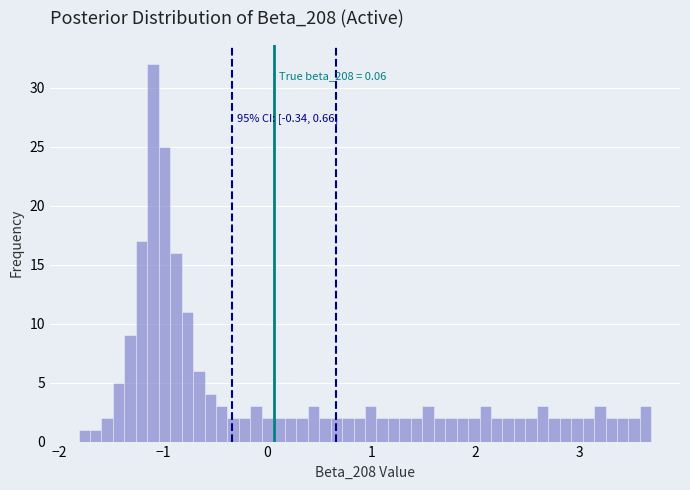

Around what value on the x-axis is the tallest bar? Give the approximate position of its centre, as read against the axis.

-1.1